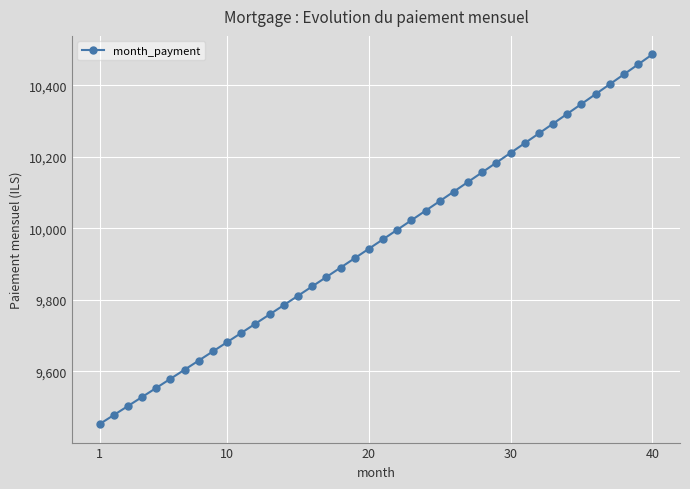

What is the maximum value shown in the chart?

10486.6